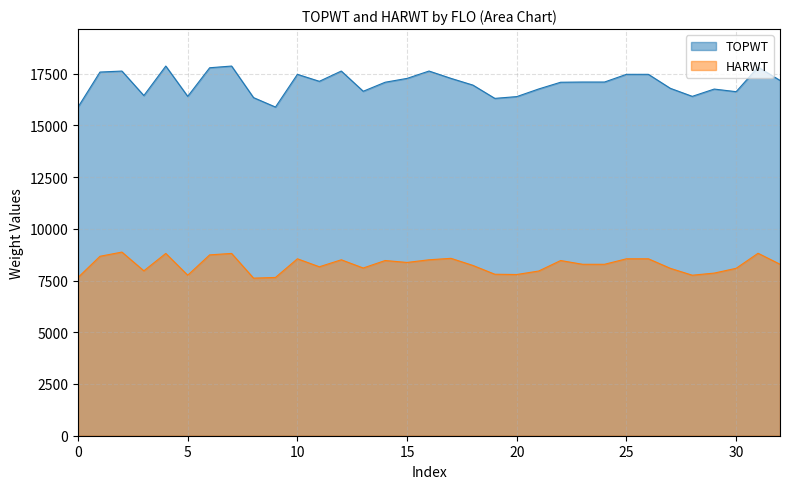

What is the maximum value for HARWT?

8874